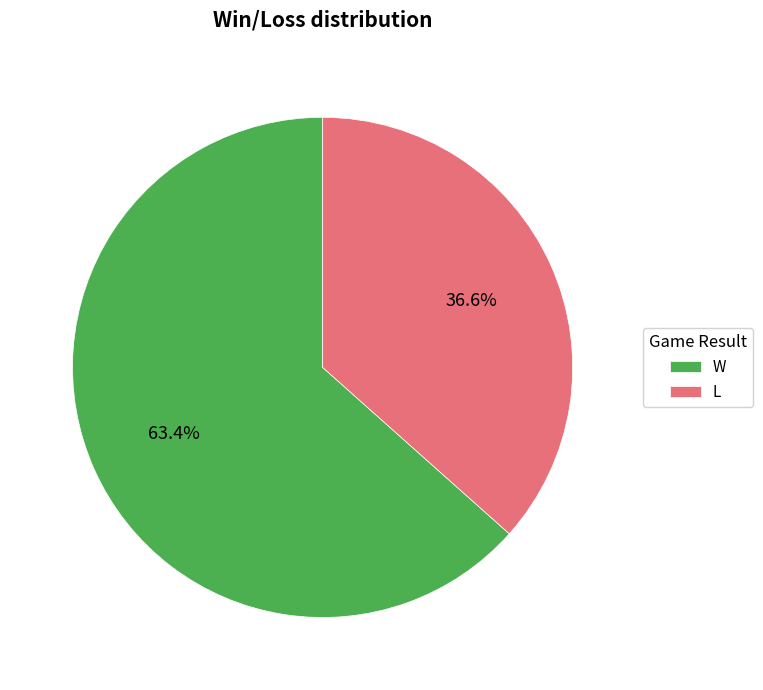

Which category has the biggest portion of the pie?

W